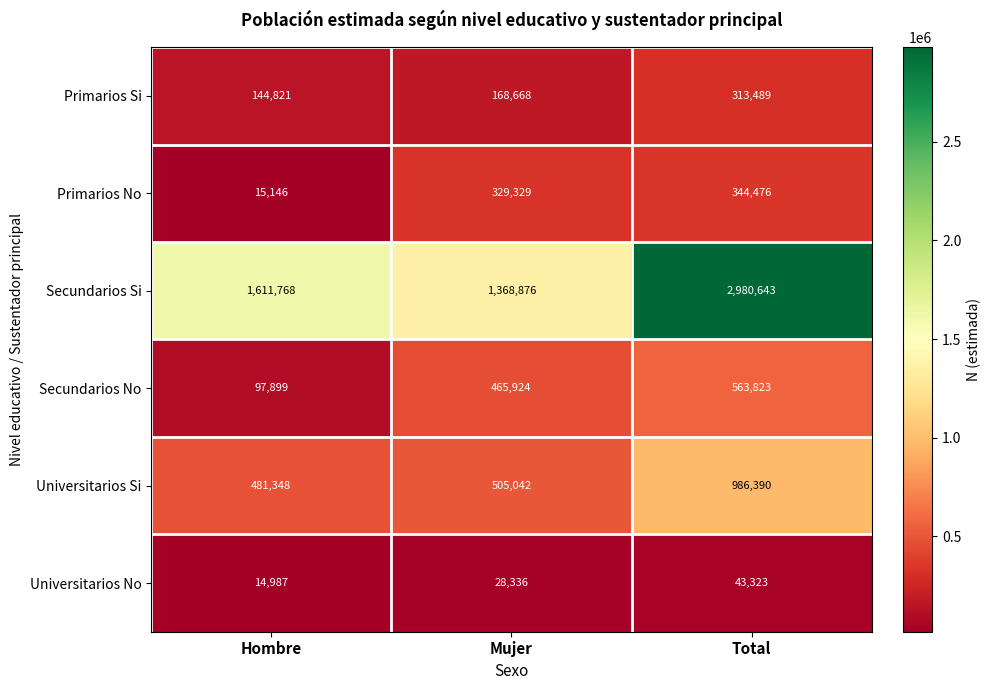

What is the total value across all series at Total?

5232144